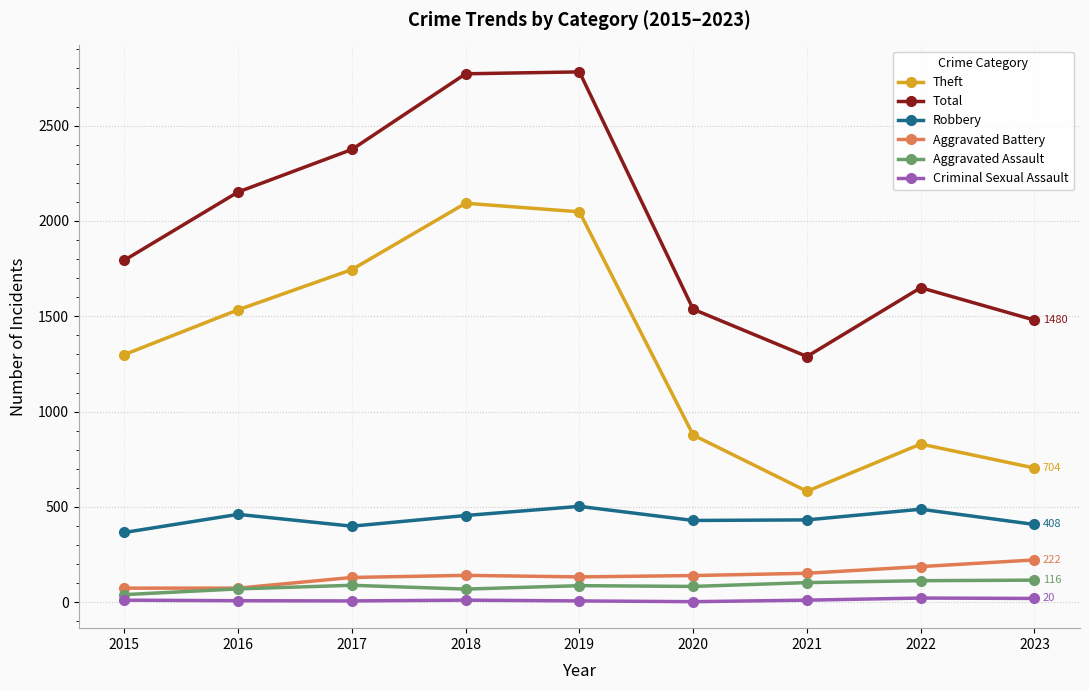

What is the greatest value displayed?

2782